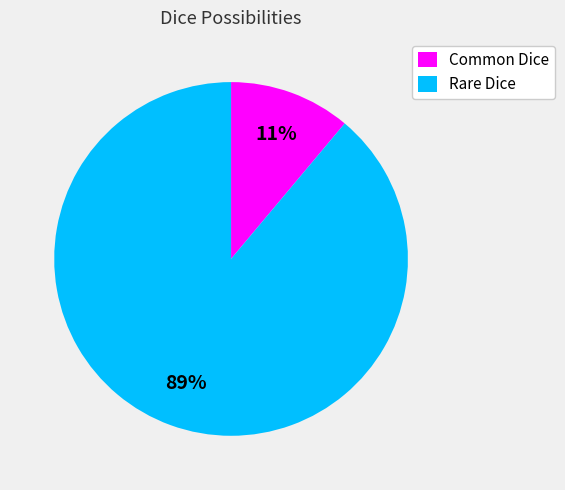

To the nearest percent, what is the difference between the Common Dice and Rare Dice slice percentages?

78%